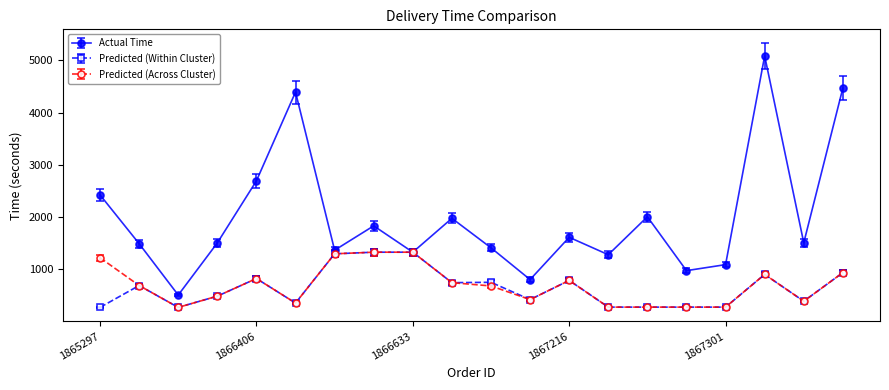

True or false: Actual Time has more than 0 interior local peaks.

True